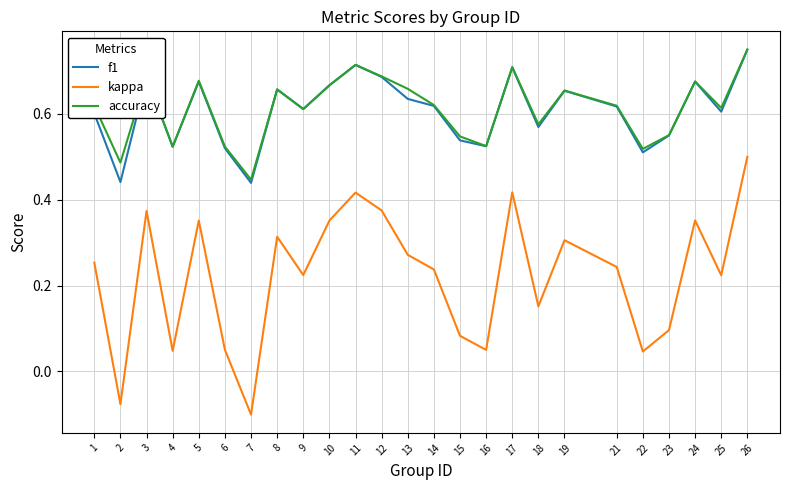

What are all the series names shown in the legend?

f1, kappa, accuracy